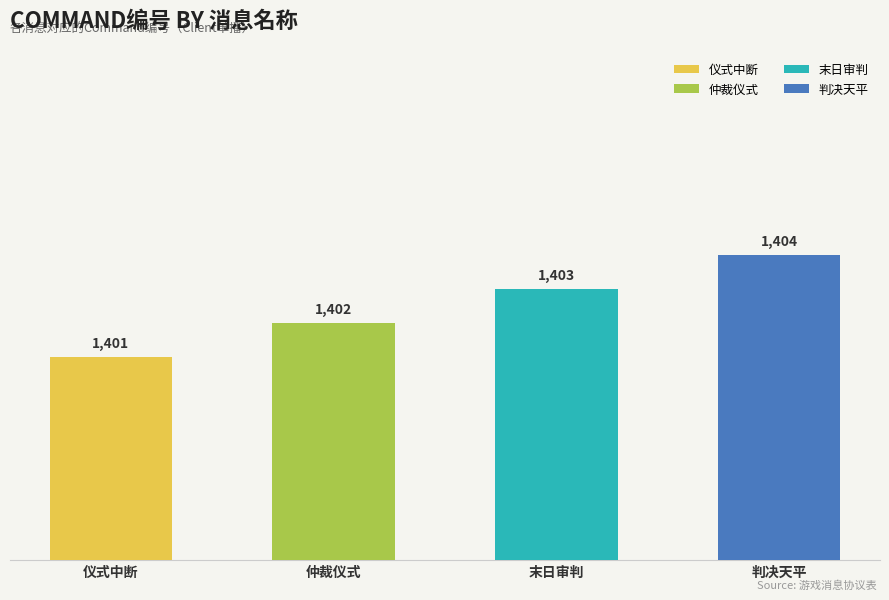

How many values are between 1402 and 1404?

3